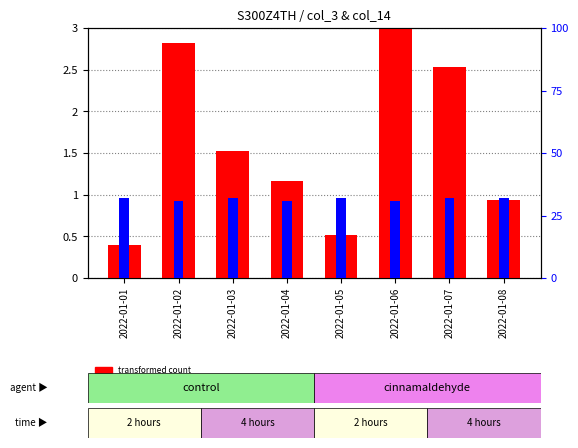

What is the difference between the maximum and second lowest values in the transformed count series?

2.5